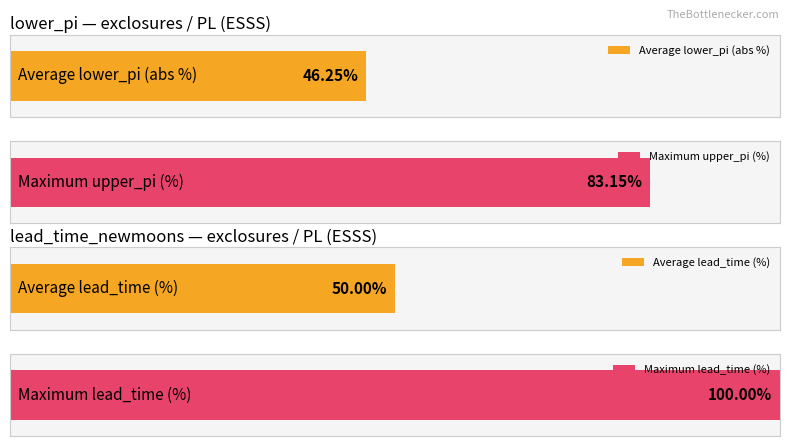

Which series has the widest spread of values?

lead_time_newmoons